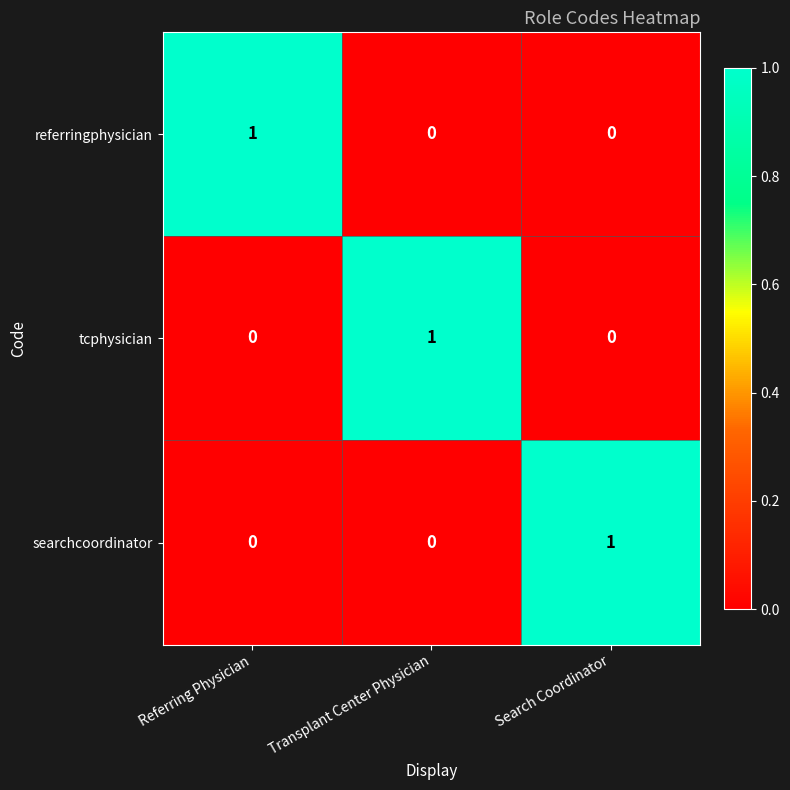

Count the tcphysician values in the range 0 to 1.

3